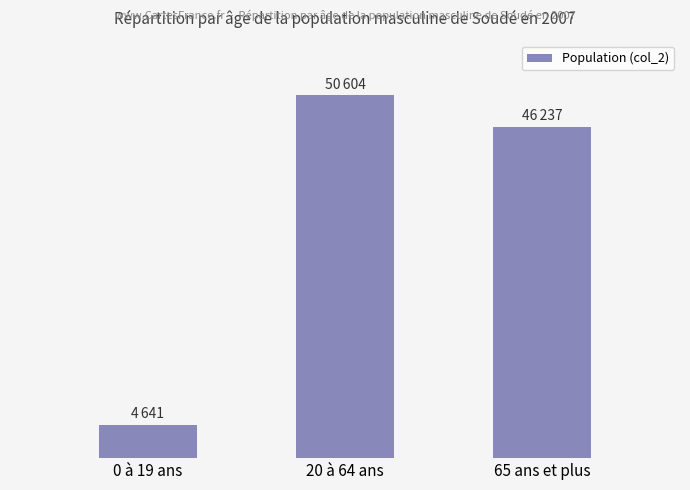

Reading left to right, transcribe all the data shown in this chart.

0 à 19 ans=4641	20 à 64 ans=50604	65 ans et plus=46237